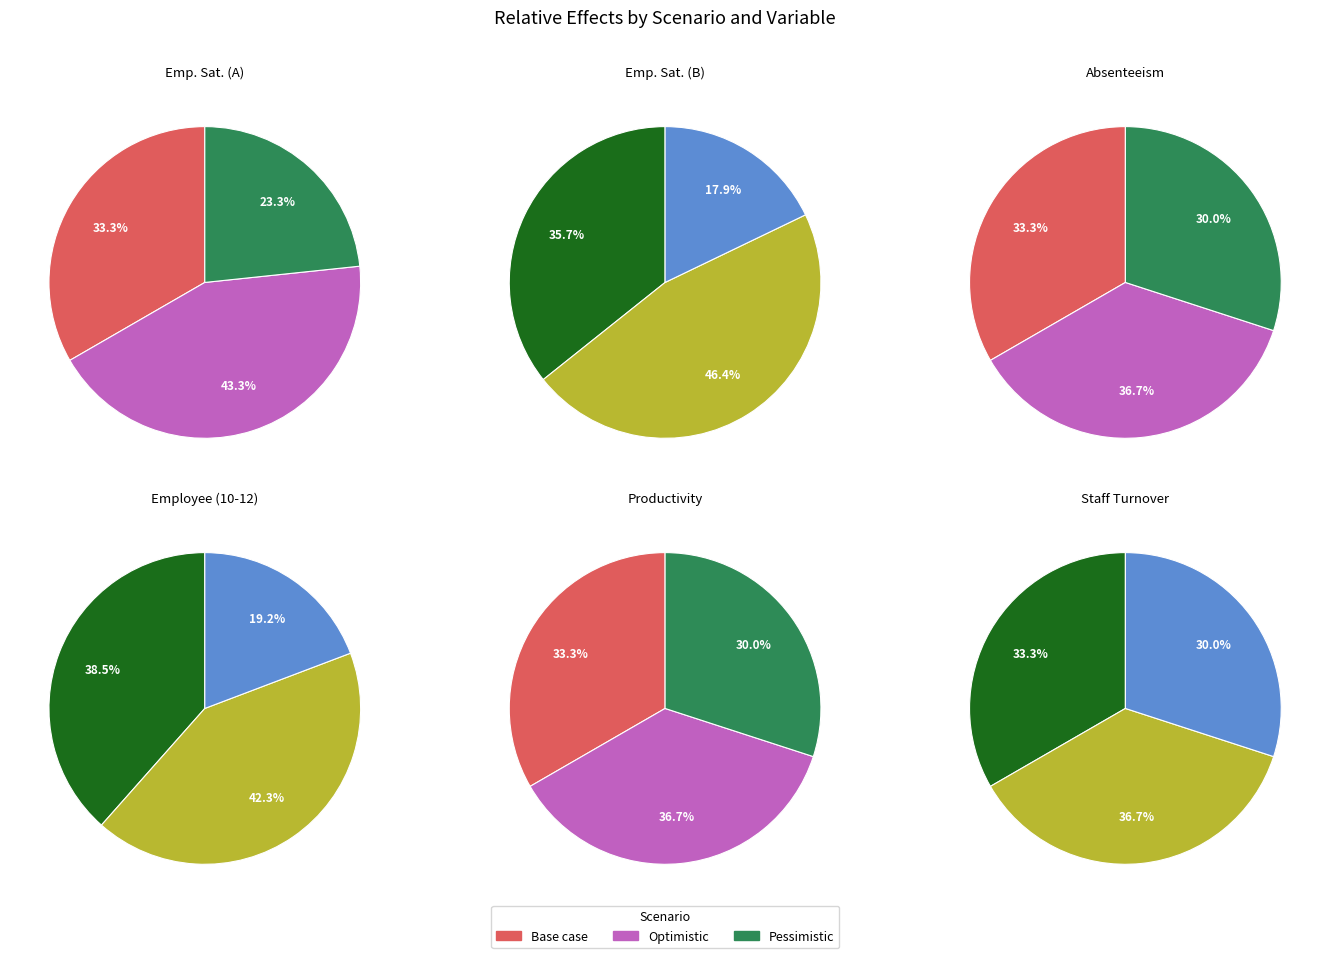

To the nearest percent, what is the average slice percentage?

33%